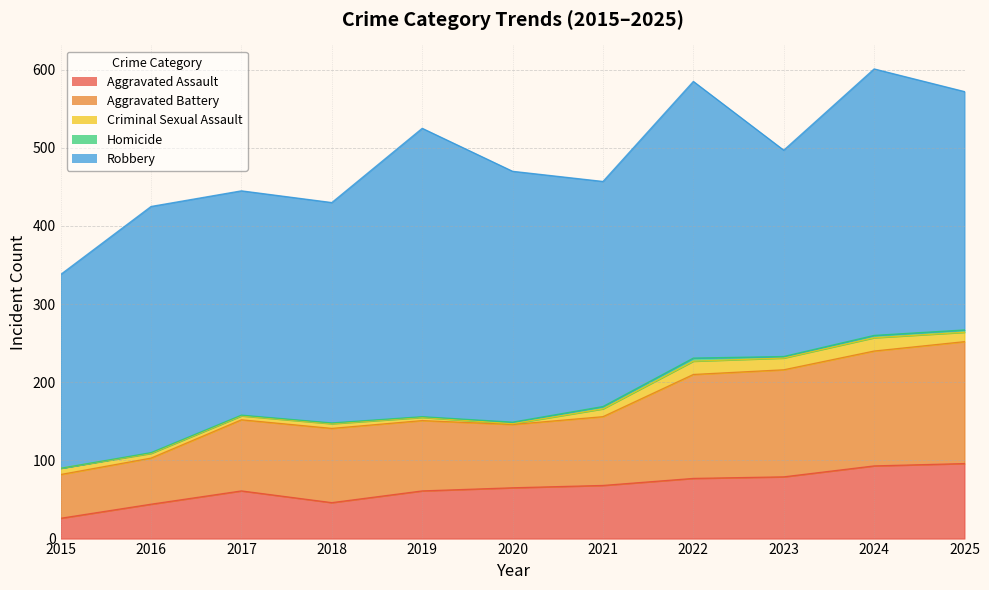

Which series has the largest range (max minus min)?

Robbery